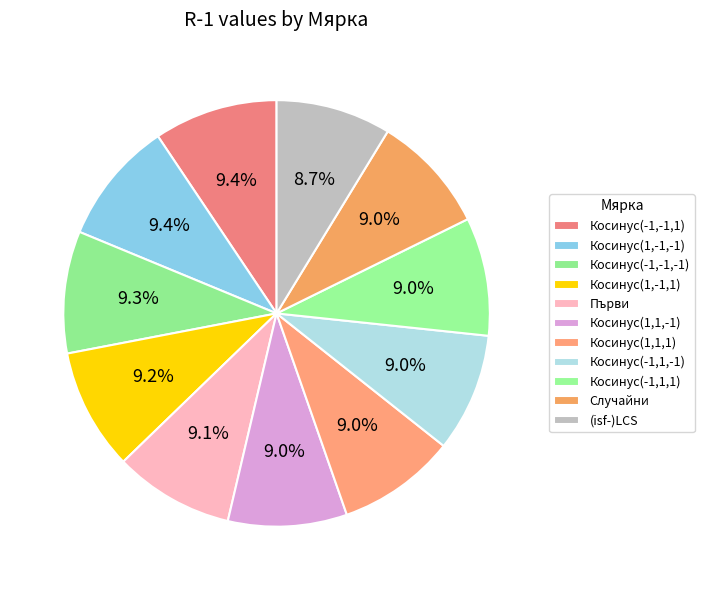

To the nearest percent, what is the difference between the largest and smallest slice percentages?

1%